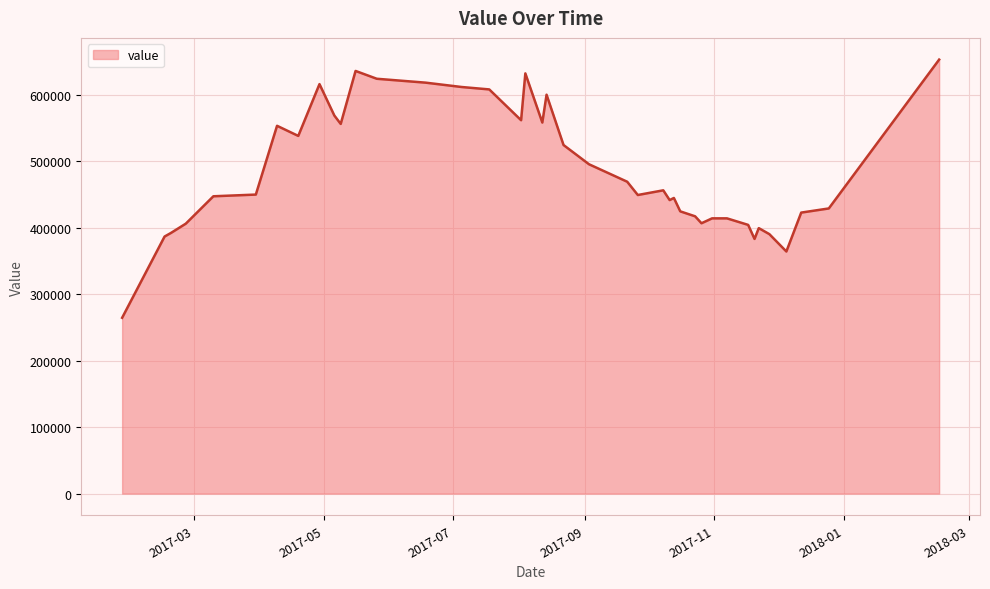

What is the minimum value shown in the chart?

264574.7